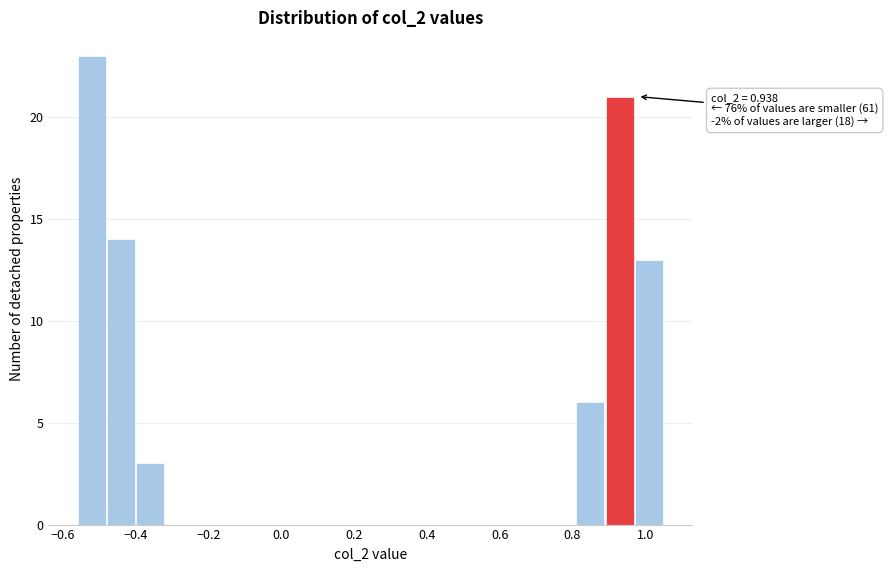

Over which range of the x-axis is the bar tallest?

-0.56 to -0.48